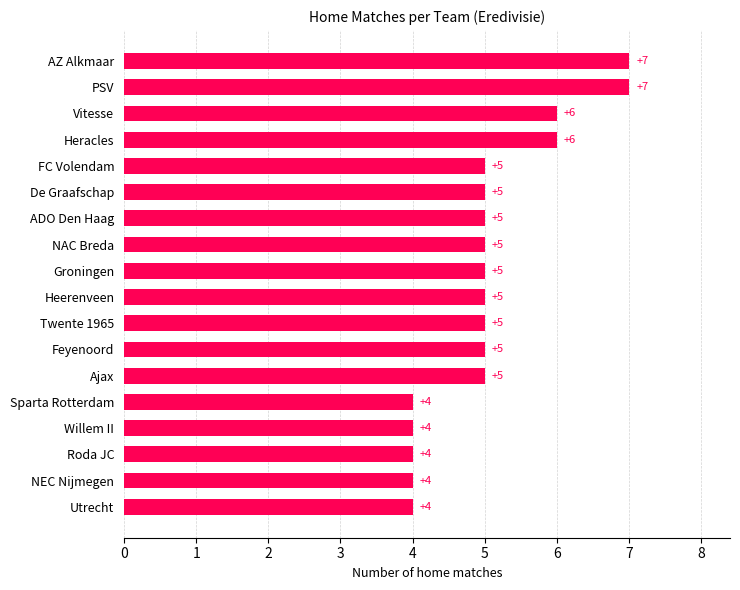

True or false: the data shows 4 at Utrecht.

True